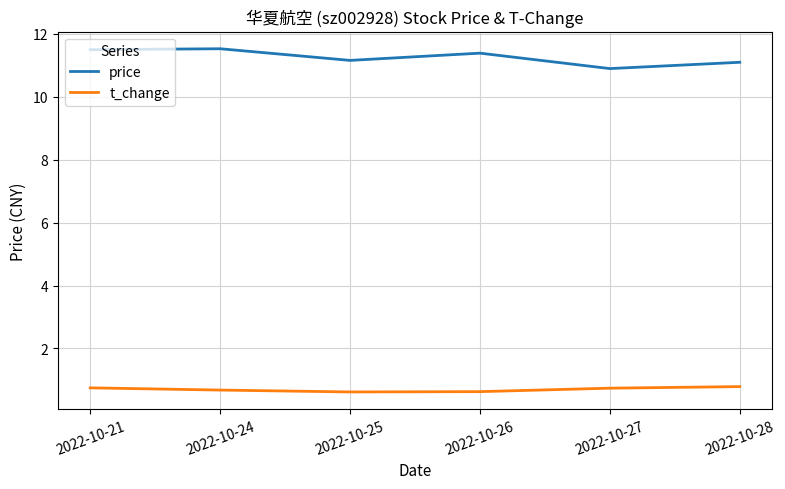

True or false: price and t_change cross at least once.

False